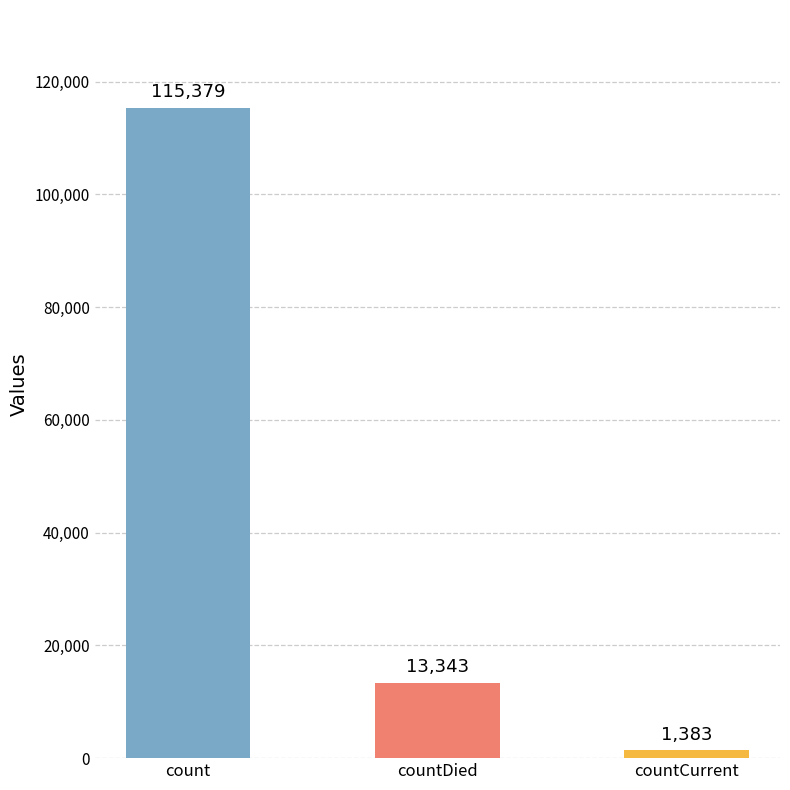

What is the difference between the second highest and minimum values?

11960